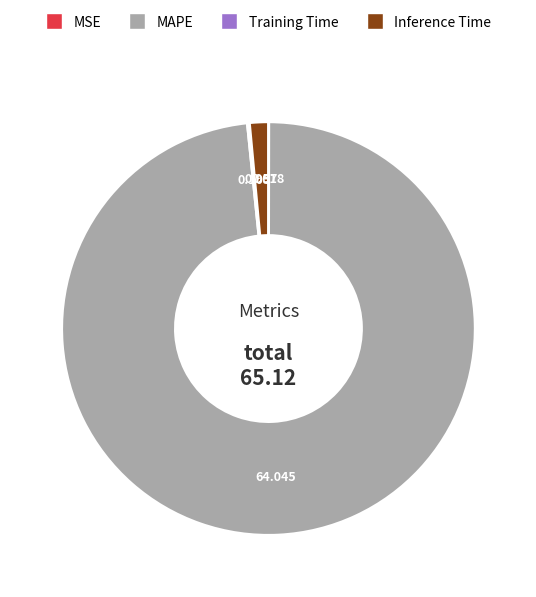

What is the majority slice?

MAPE